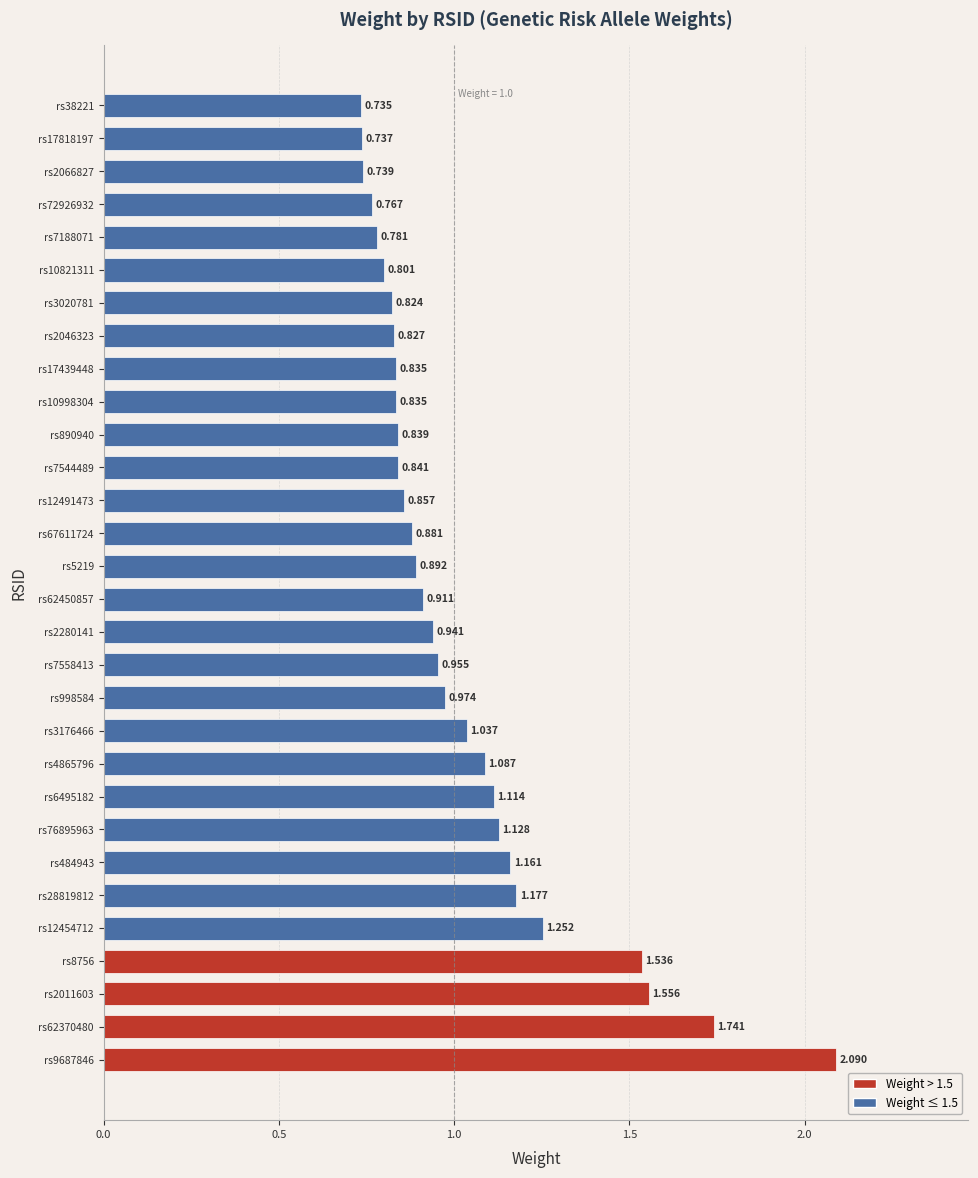

How many data points does each series have?

30